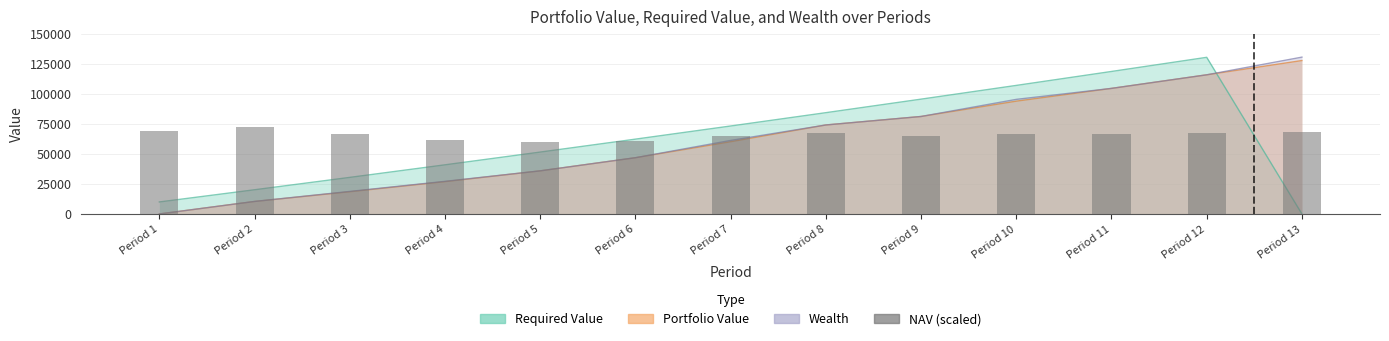

What is the average value?

65752.7